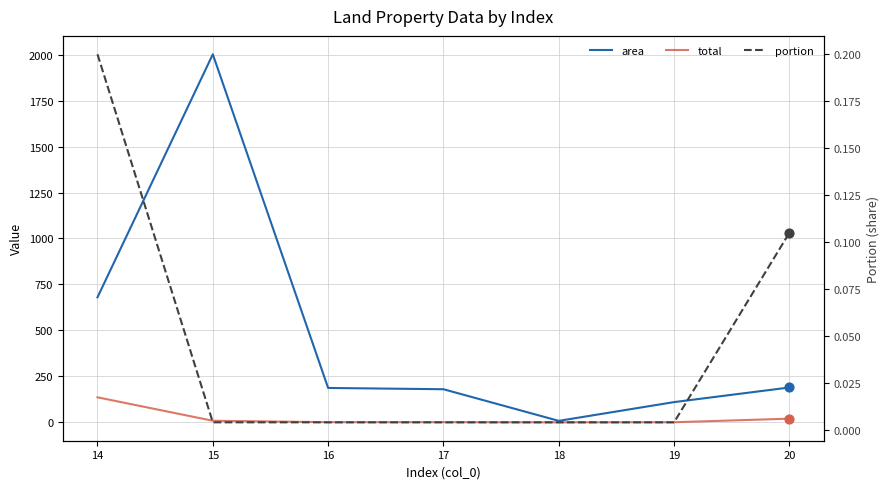

Is the value of total at 20 greater than the value of portion at 14?

Yes